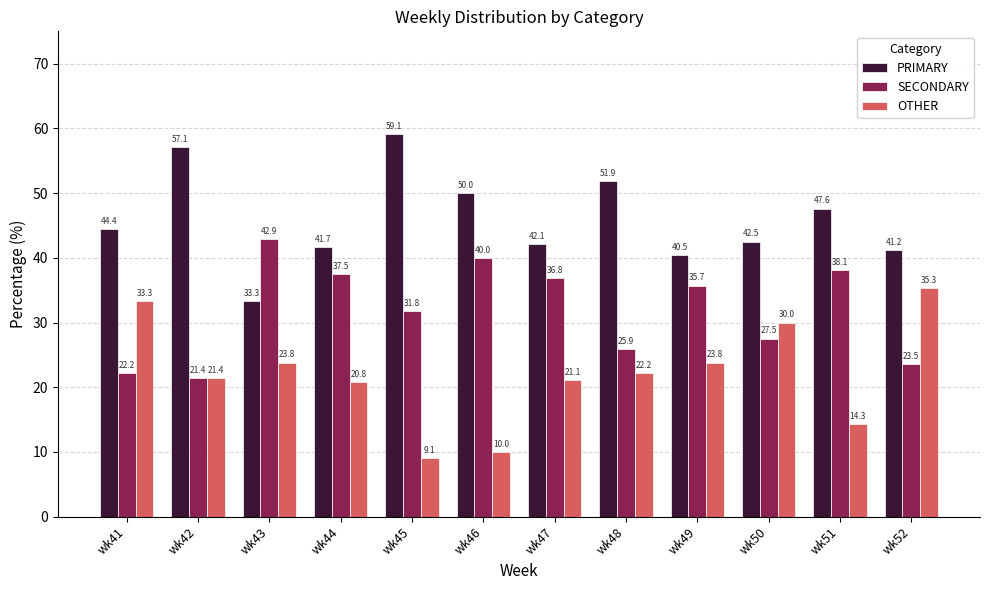

Rank the series by their maximum value, from lowest to highest.

OTHER, SECONDARY, PRIMARY